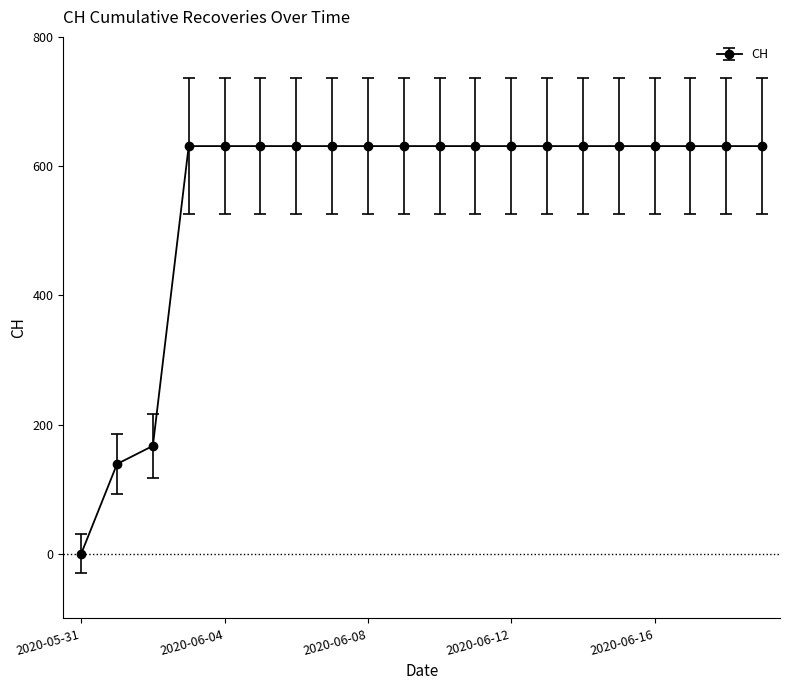

What is the value of the 18th point from the left?

631